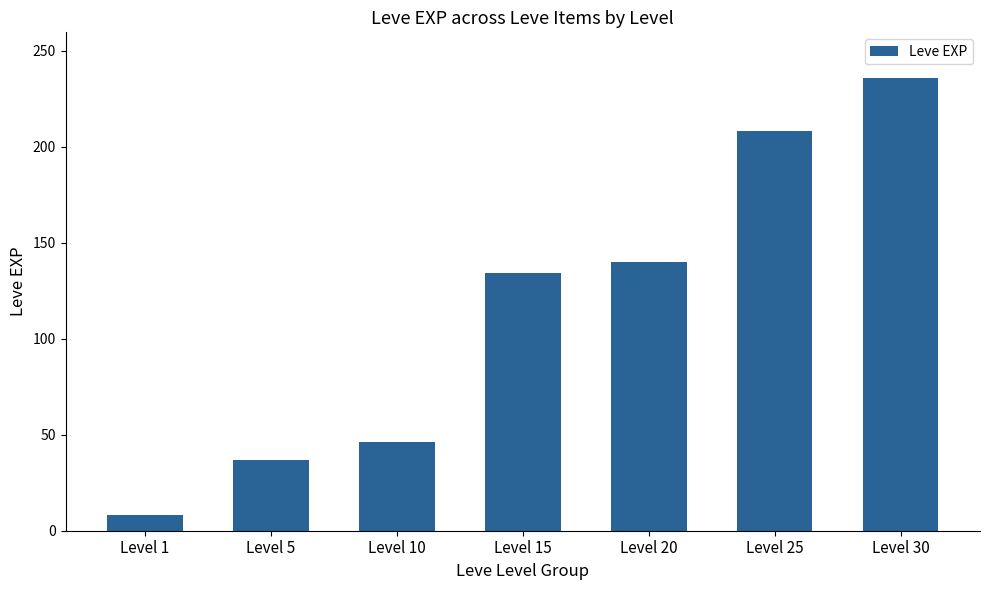

True or false: the data shows 92 at Level 25.

False